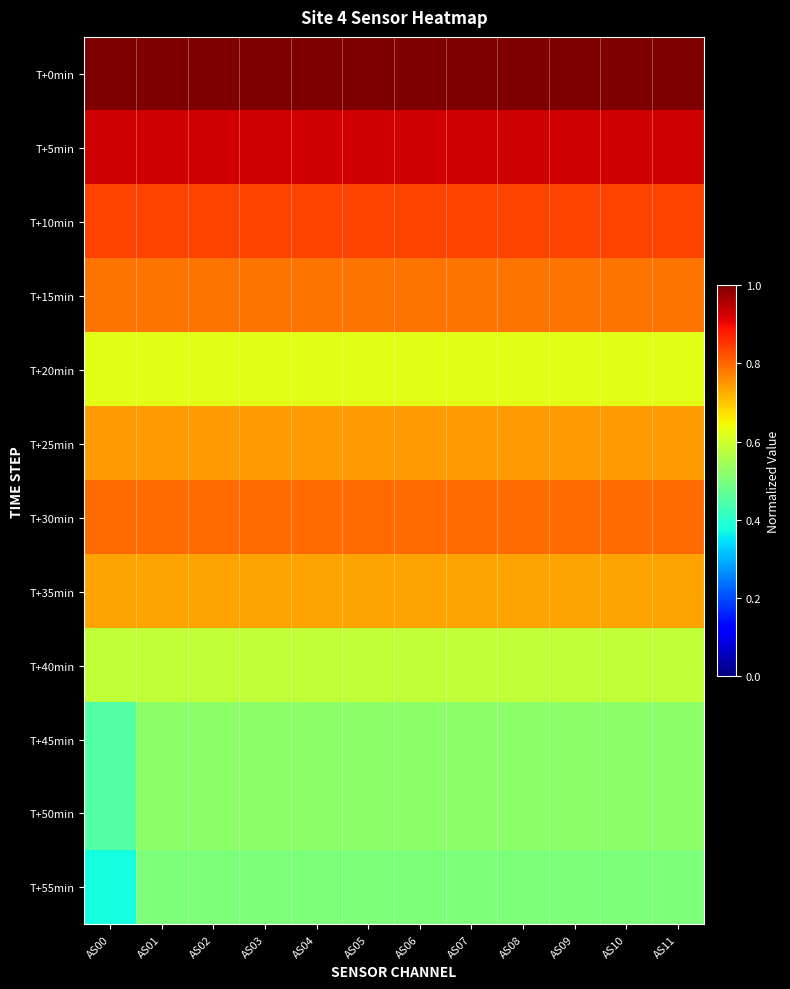

At AS01, list the series in order from smallest to largest.

T+55min, T+45min, T+50min, T+40min, T+20min, T+35min, T+25min, T+15min, T+30min, T+10min, T+5min, T+0min